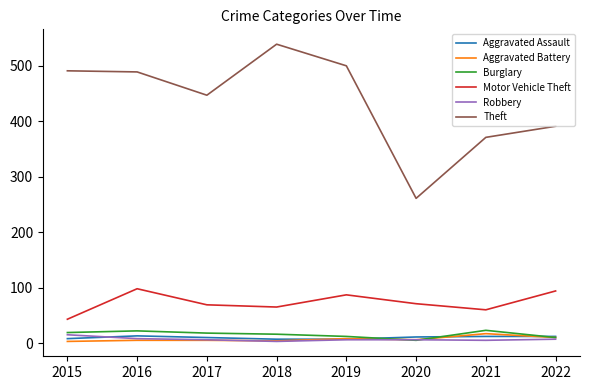

Is this an area chart (filled region under the line)?

No